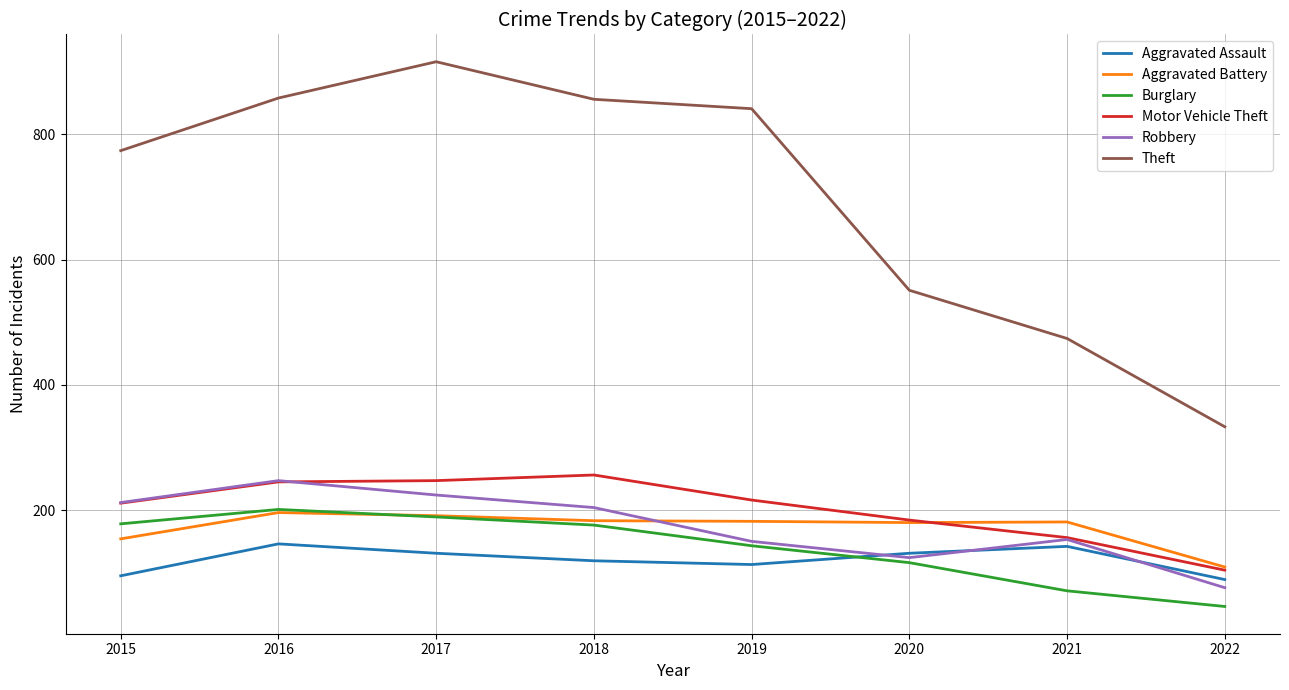

What is the spread (max minus min) of values at 2022?

287